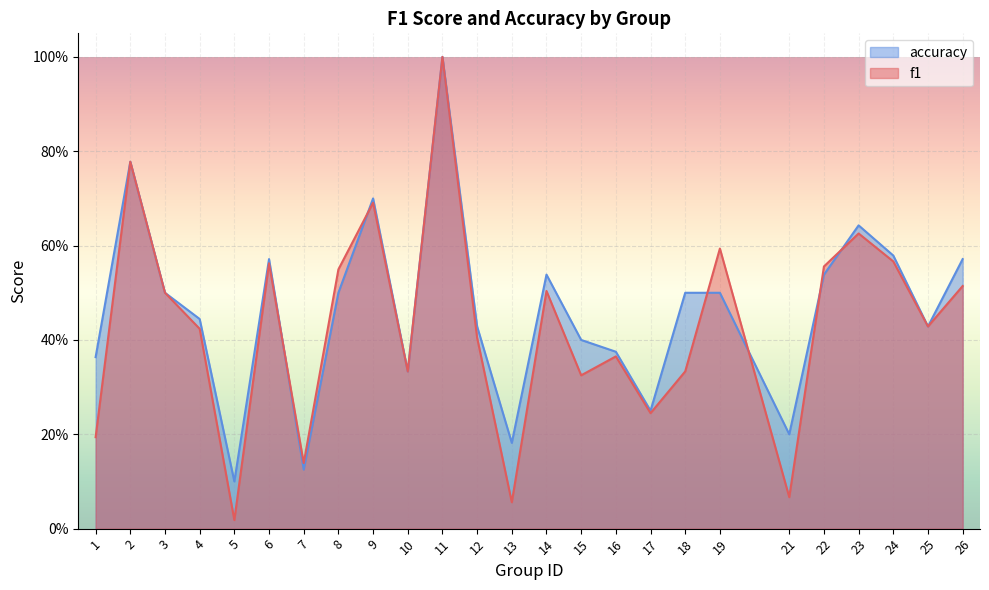

Which category has the lowest value in the accuracy series?

5